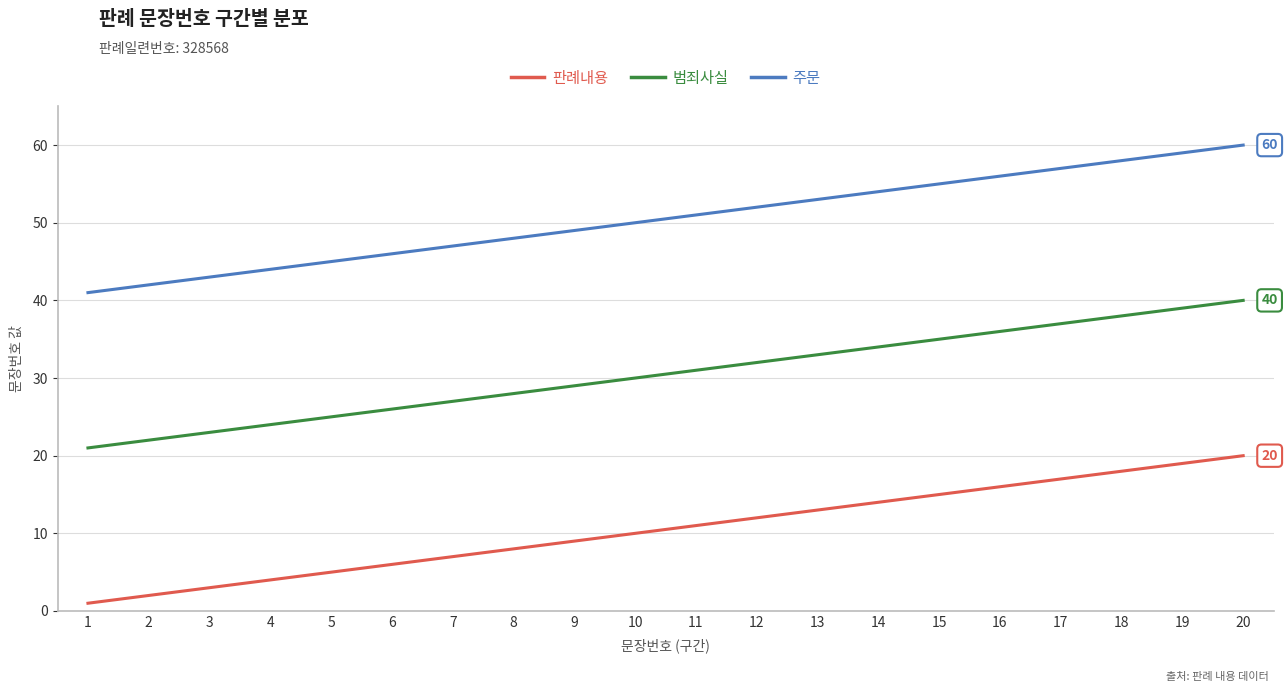

Reading left to right, list all the values displayed in this chart.

판례내용: 1	2	3	4	5	6	7	8	9	10	11	12	13	14	15	16	17	18	19	20
범죄사실: 21	22	23	24	25	26	27	28	29	30	31	32	33	34	35	36	37	38	39	40
주문: 41	42	43	44	45	46	47	48	49	50	51	52	53	54	55	56	57	58	59	60